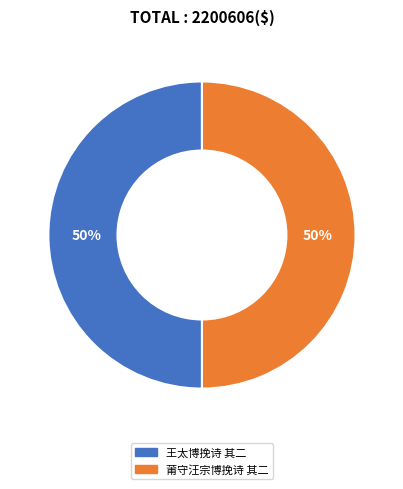

To the nearest percent, what is the combined percentage of 莆守汪宗博挽诗 其二 and 王太博挽诗 其二?

100%